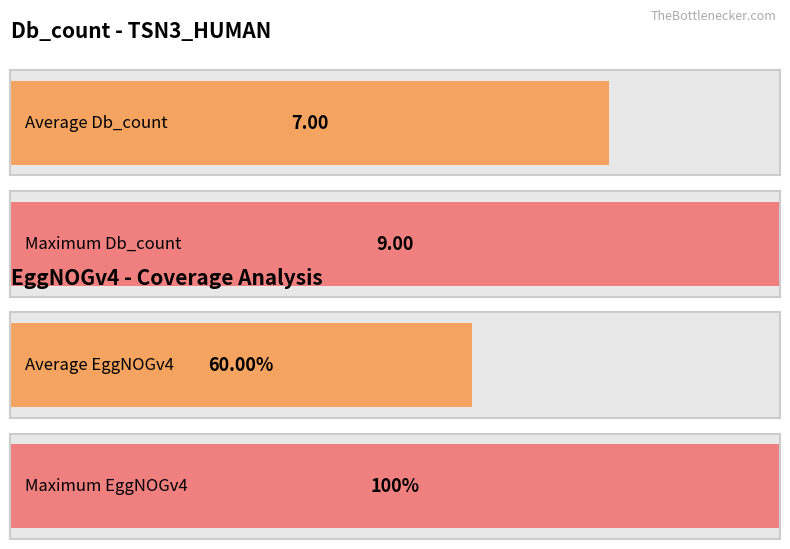

Are the bars horizontal?

Yes